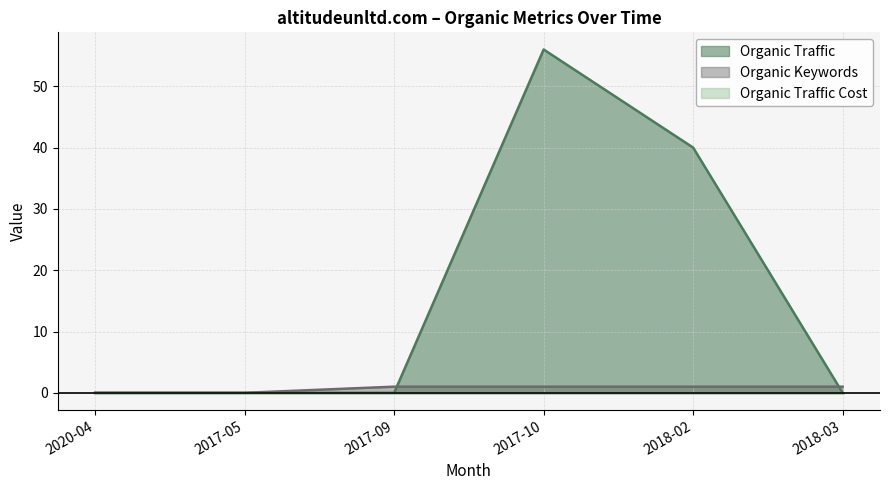

Is it true that Organic Keywords equals 1 at 2017-10?

True